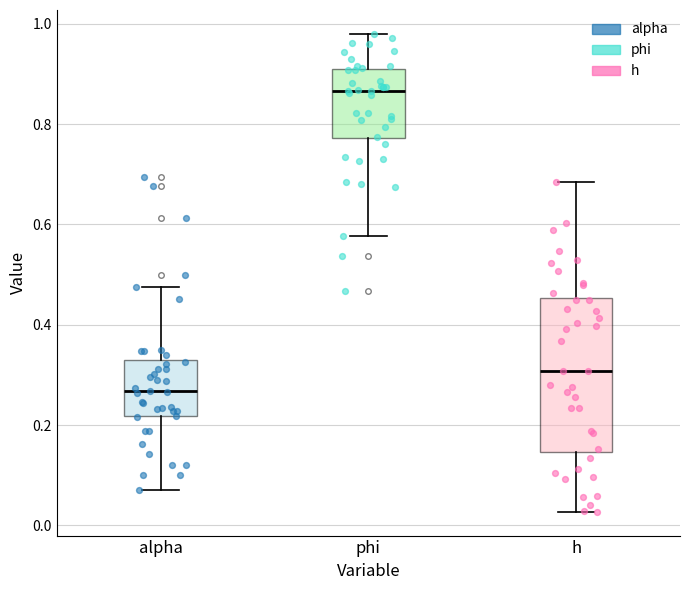

Comparing the boxes themselves (not the whiskers), which one is the tallest?

h